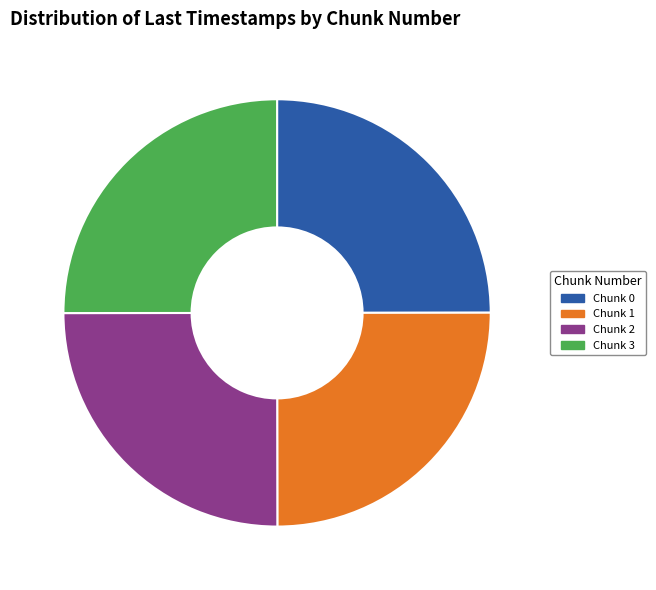

Is there a majority slice in this chart?

No